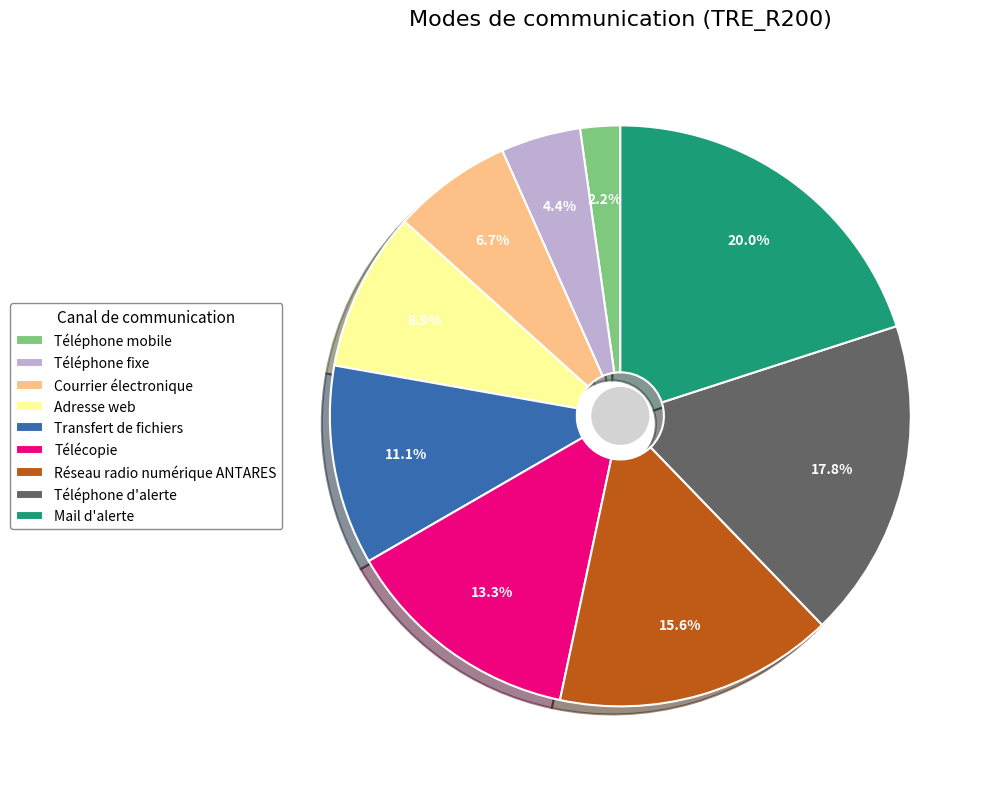

What is the smallest slice in the pie chart?

Téléphone mobile